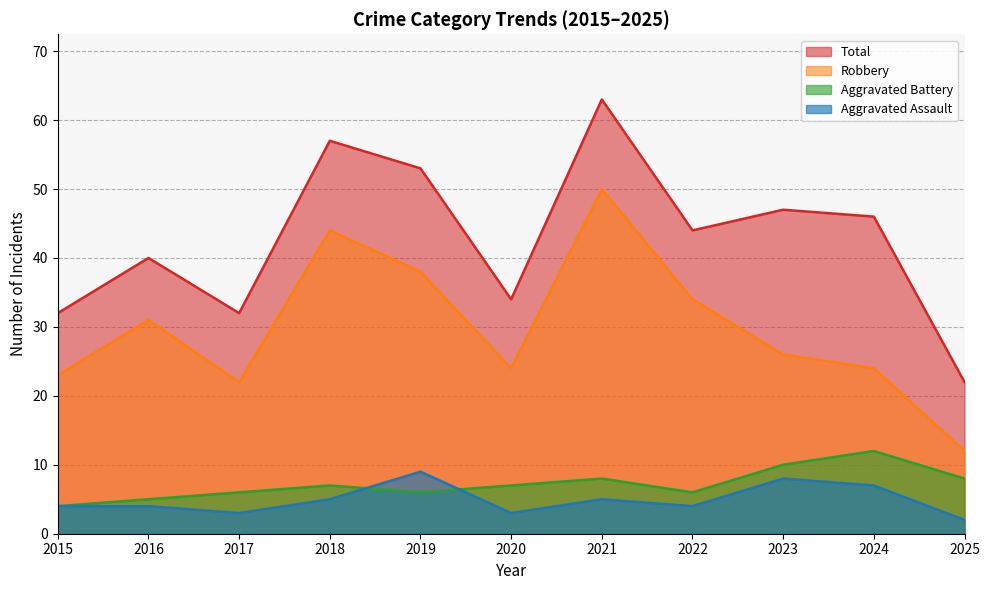

How many data points in Aggravated Battery are less than 7?

5